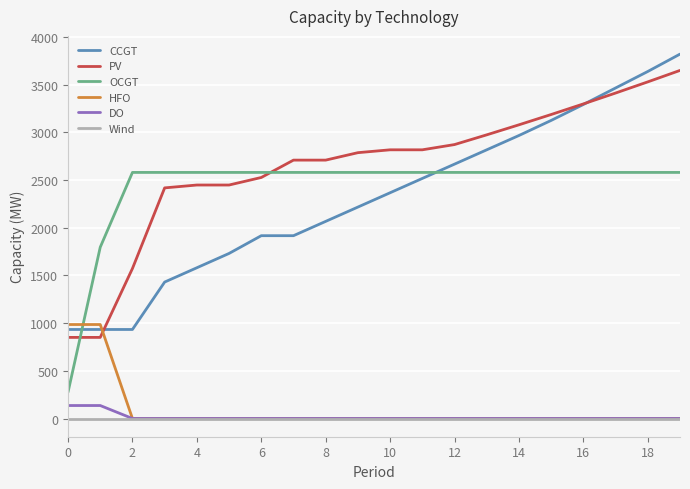

Which series has the largest range (max minus min)?

CCGT